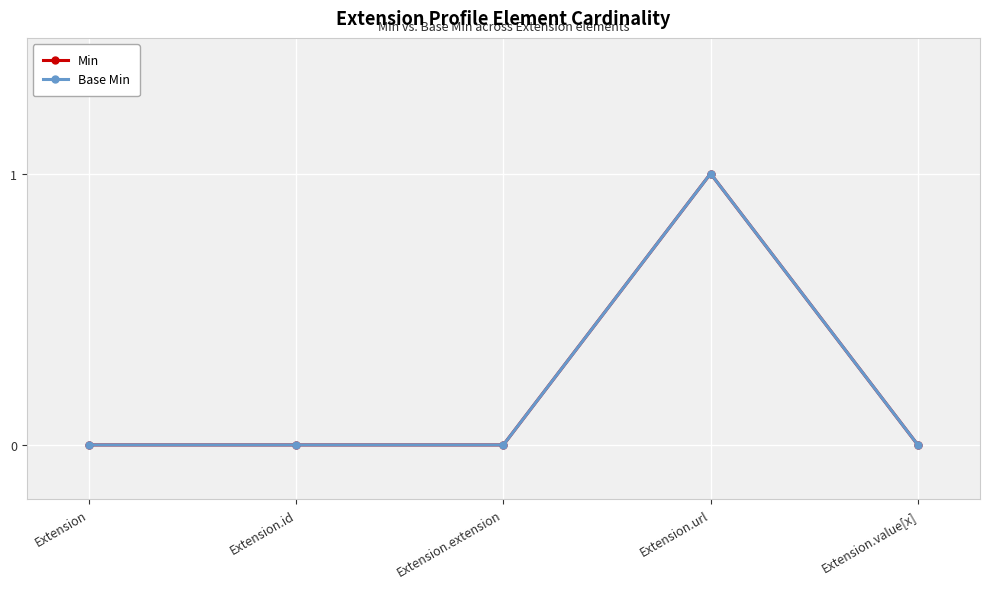

Where is the first local maximum for Min?

Extension.url